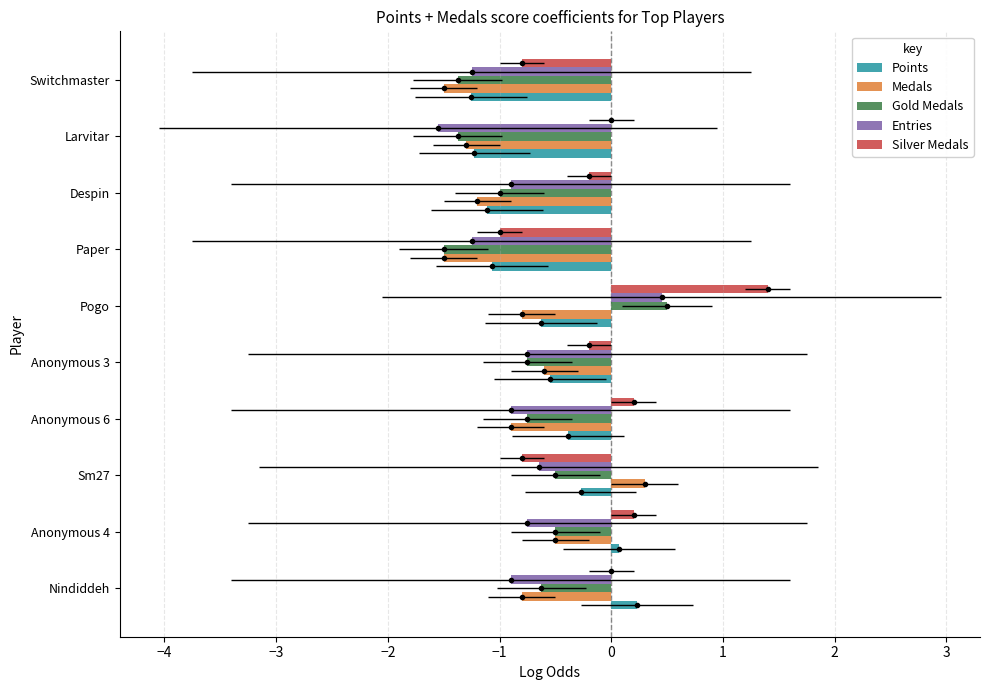

Which series has the largest range (max minus min)?

Silver Medals